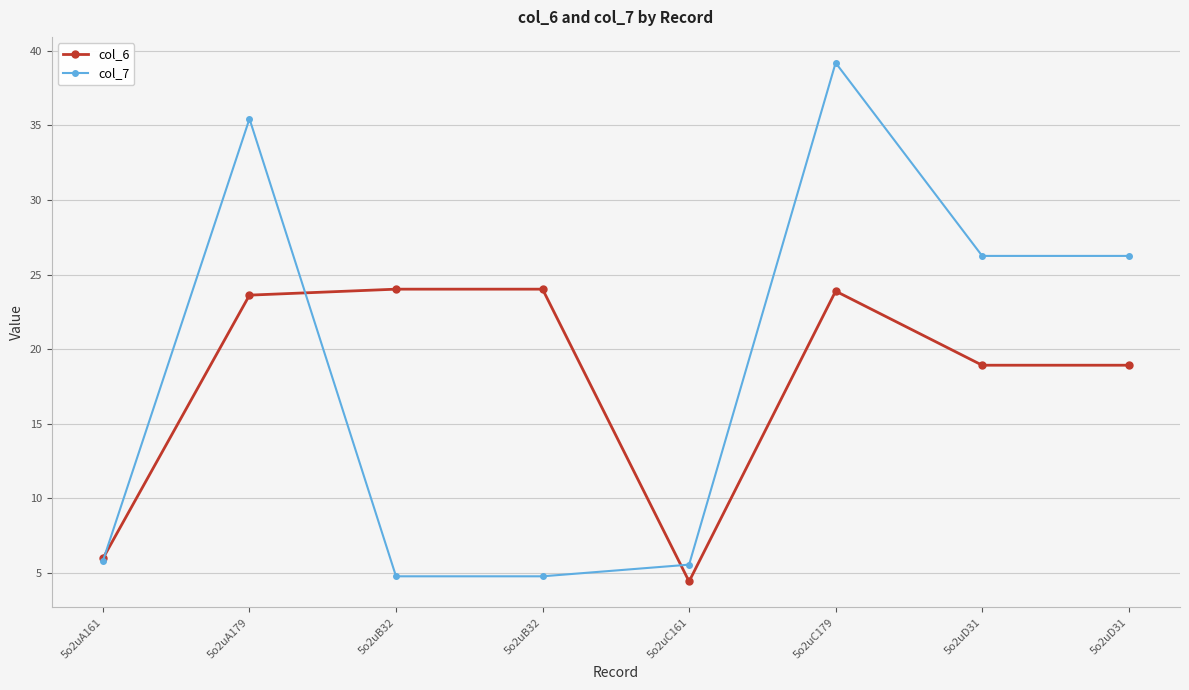

Reading left to right, extract all data points from this chart.

col_6: 5o2uA161=6.0	5o2uA179=23.6	5o2uB32=24.0	5o2uB32=24.0	5o2uC161=4.4	5o2uC179=23.9	5o2uD31=18.9	5o2uD31=18.9
col_7: 5o2uA161=5.8	5o2uA179=35.4	5o2uB32=4.8	5o2uB32=4.8	5o2uC161=5.5	5o2uC179=39.2	5o2uD31=26.3	5o2uD31=26.3